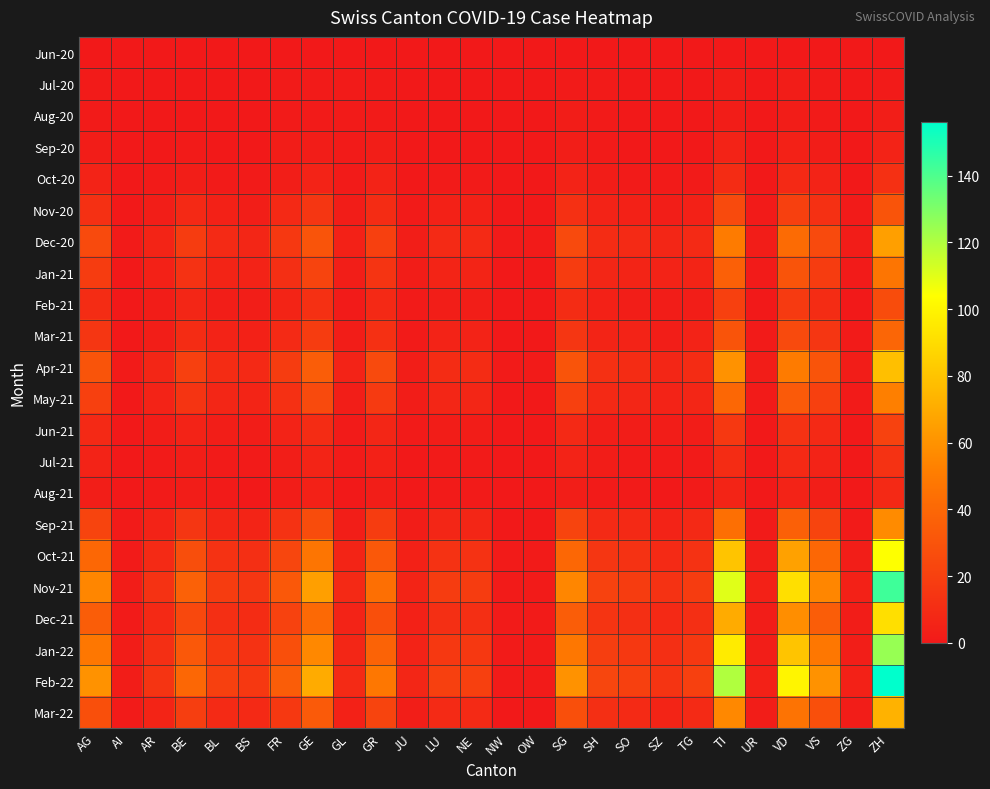

At SZ, list the series in order from largest to smallest.

Feb-22, Nov-21, Jan-22, Oct-21, Dec-21, Dec-20, Apr-21, Mar-22, Jan-21, May-21, Sep-21, Nov-20, Mar-21, Feb-21, Jun-21, Oct-20, Jul-21, Jun-20, Jul-20, Aug-20, Sep-20, Aug-21